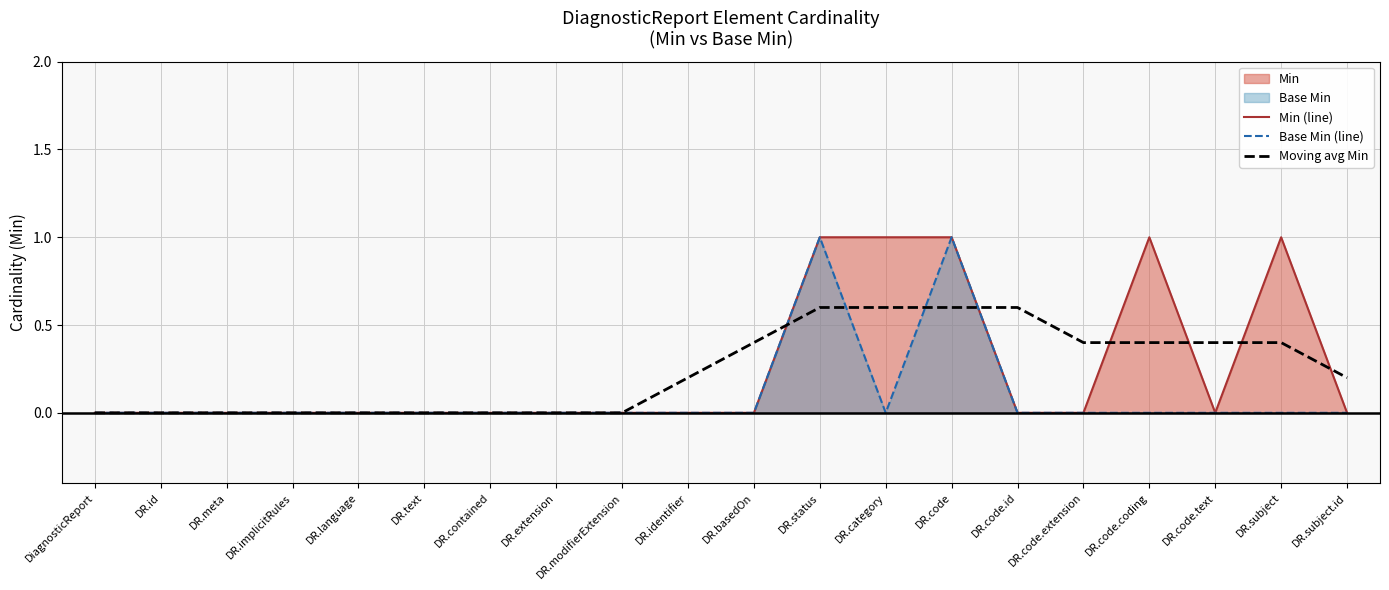

Reading left to right, what are all the values shown in this chart?

Min (line): 0.0	0.0	0.0	0.0	0.0	0.0	0.0	0.0	0.0	0.0	0.0	1.0	1.0	1.0	0.0	0.0	1.0	0.0	1.0	0.0
Base Min (line): 0.0	0.0	0.0	0.0	0.0	0.0	0.0	0.0	0.0	0.0	0.0	1.0	0.0	1.0	0.0	0.0	0.0	0.0	0.0	0.0
Moving avg Min: 0.0	0.0	0.0	0.0	0.0	0.0	0.0	0.0	0.0	0.2	0.4	0.6	0.6	0.6	0.6	0.4	0.4	0.4	0.4	0.2